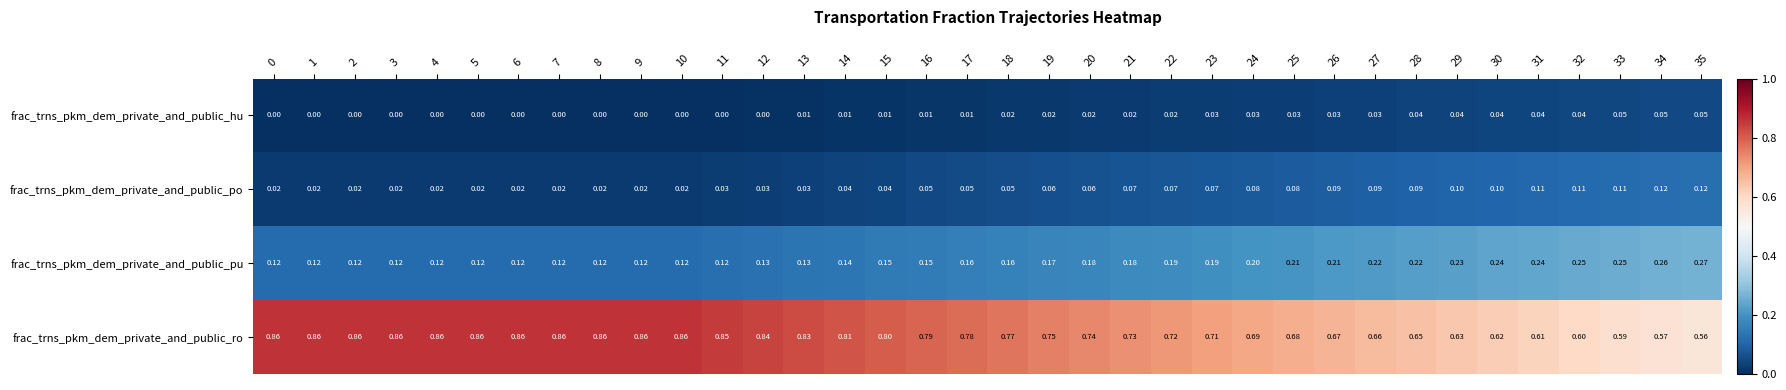

Between 2 and 18, which series saw the biggest shift?

frac_trns_pkm_dem_private_and_public_ro